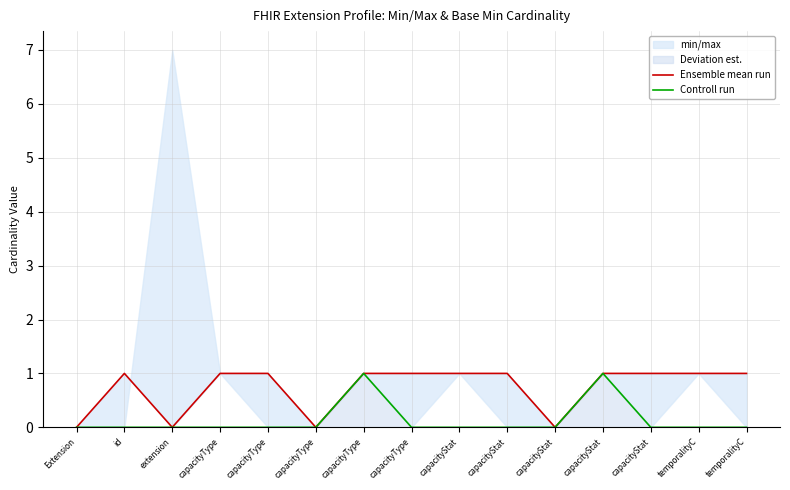

Where is the first local maximum for Ensemble mean run?

id